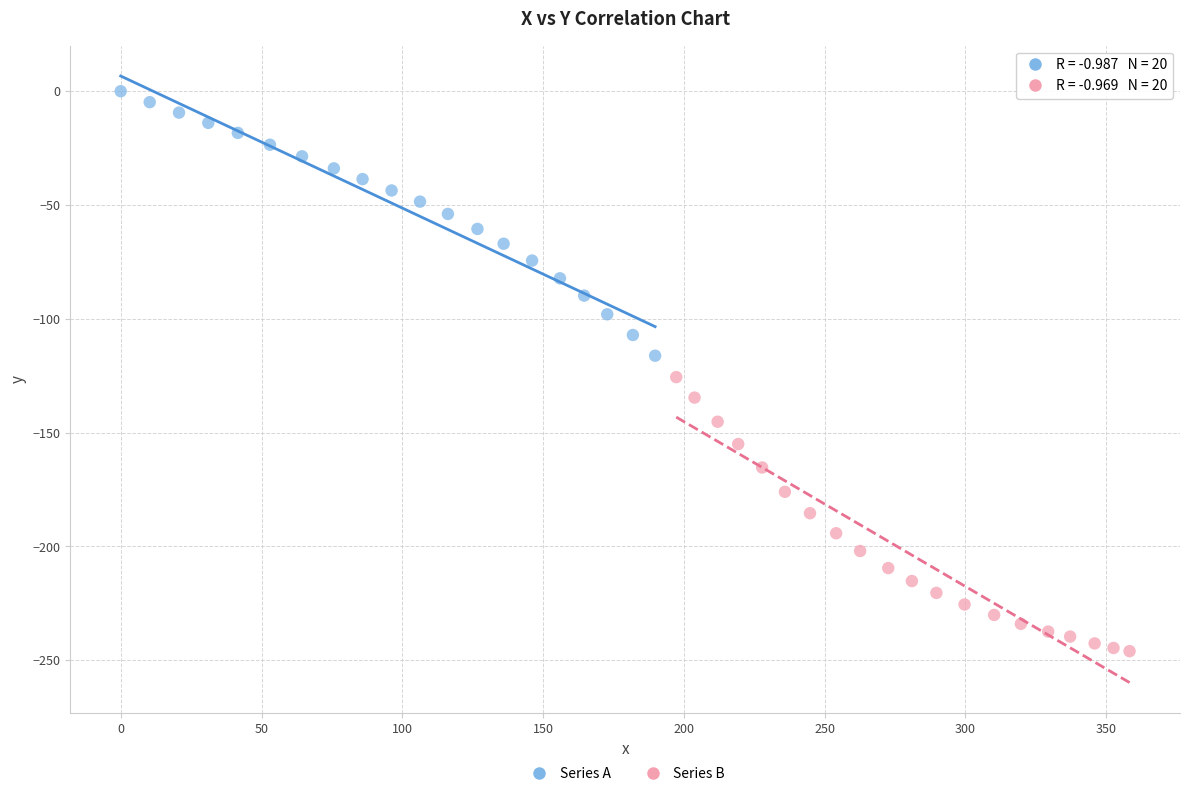

Which series has the widest spread of Y values?

Series B